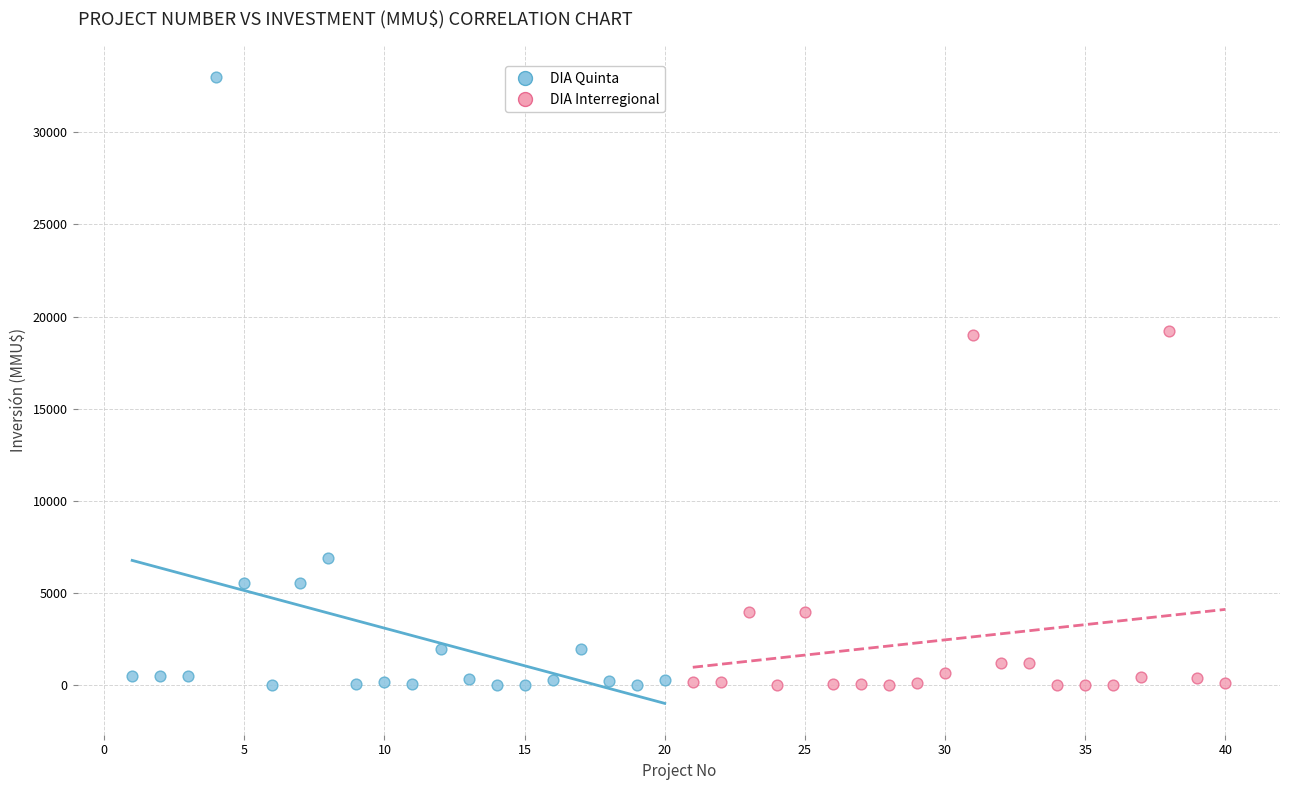

Which series has the largest Y range (max minus min)?

DIA Quinta